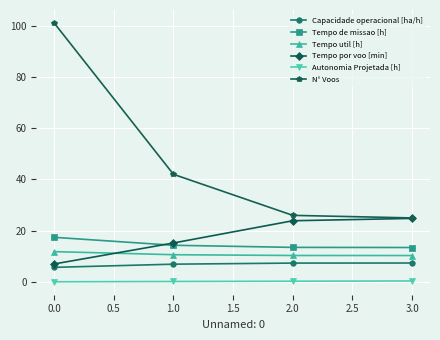

What is the spread (max minus min) of values at 0.0?

100.9